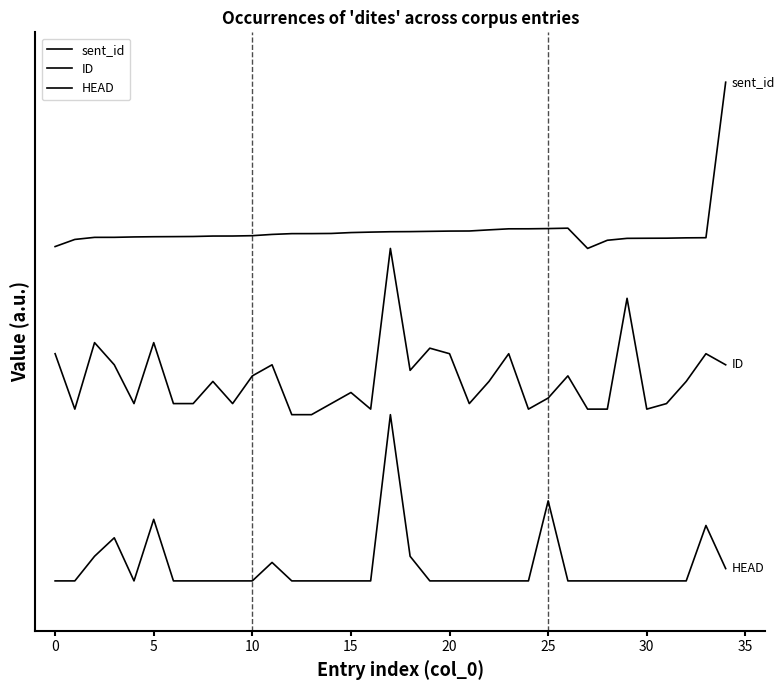

Is this an area chart (filled region under the line)?

No